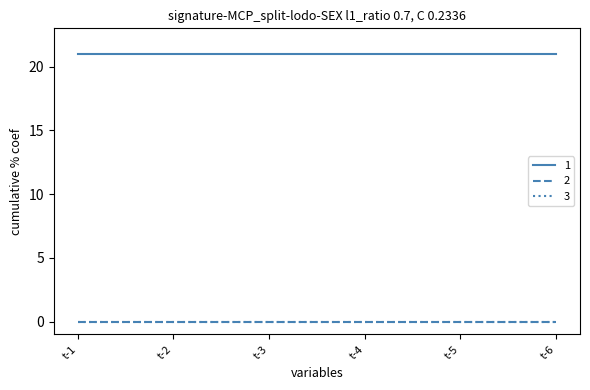

Does the chart have visible grid lines?

No